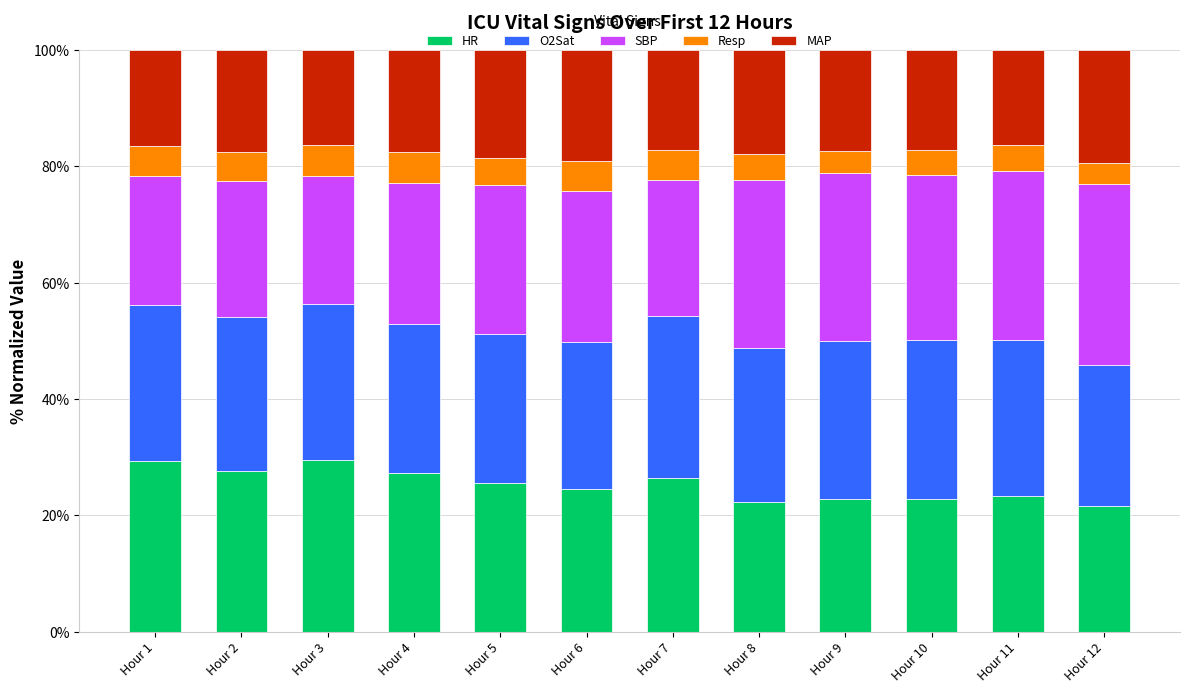

What is the total value across all series at Hour 9?

100.0